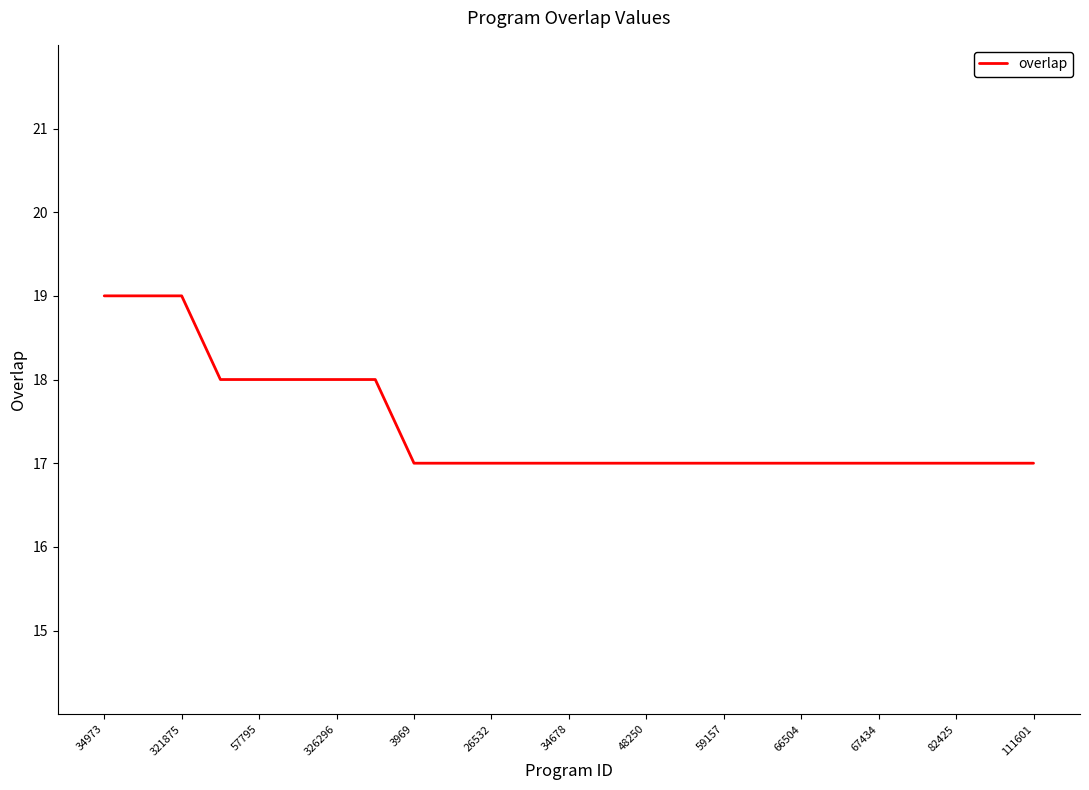

What is the minimum value shown in the chart?

17